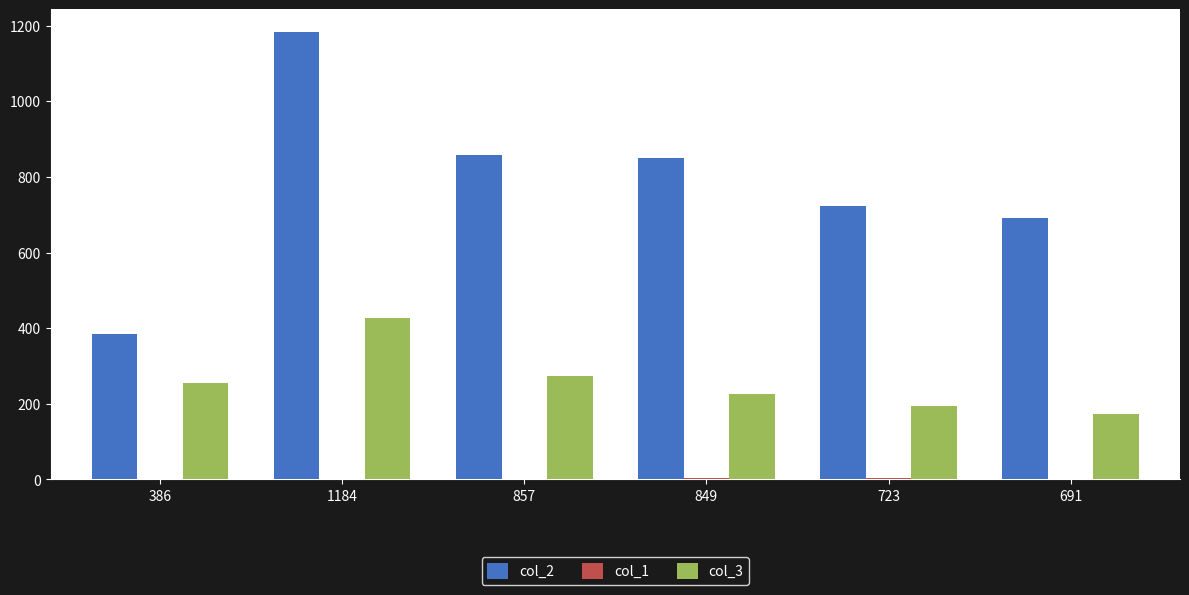

The value of col_3 at 691 is 231. True or false?

False